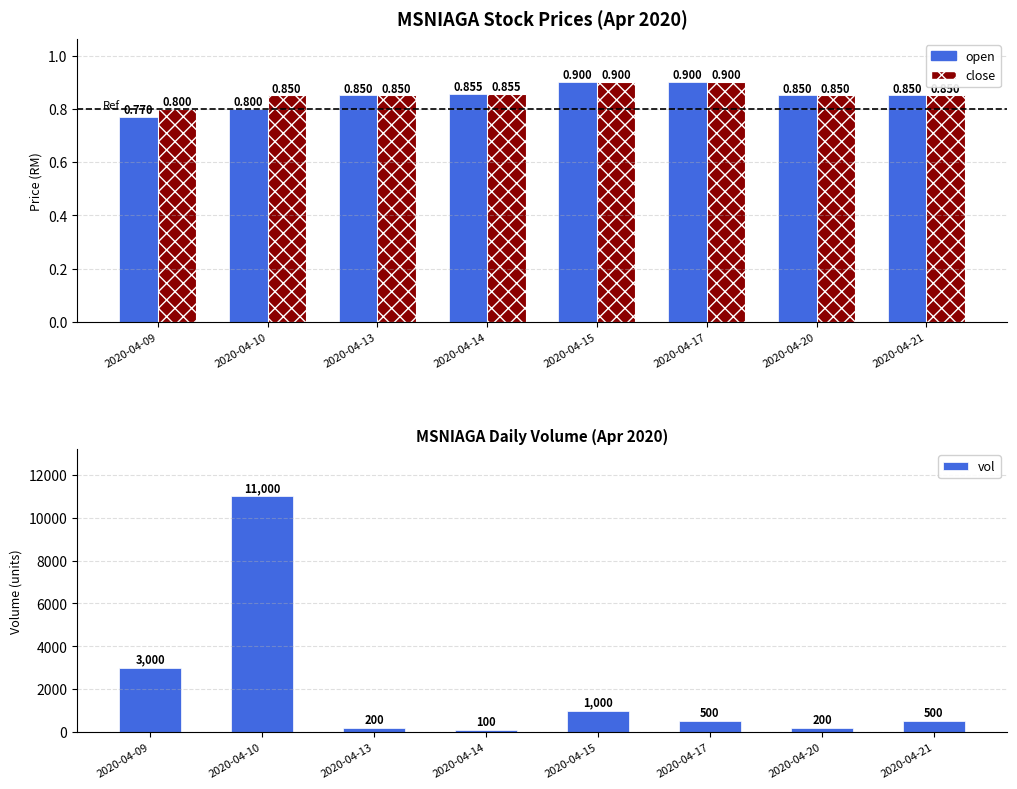

Rank the series by their maximum value, from lowest to highest.

open, close, vol